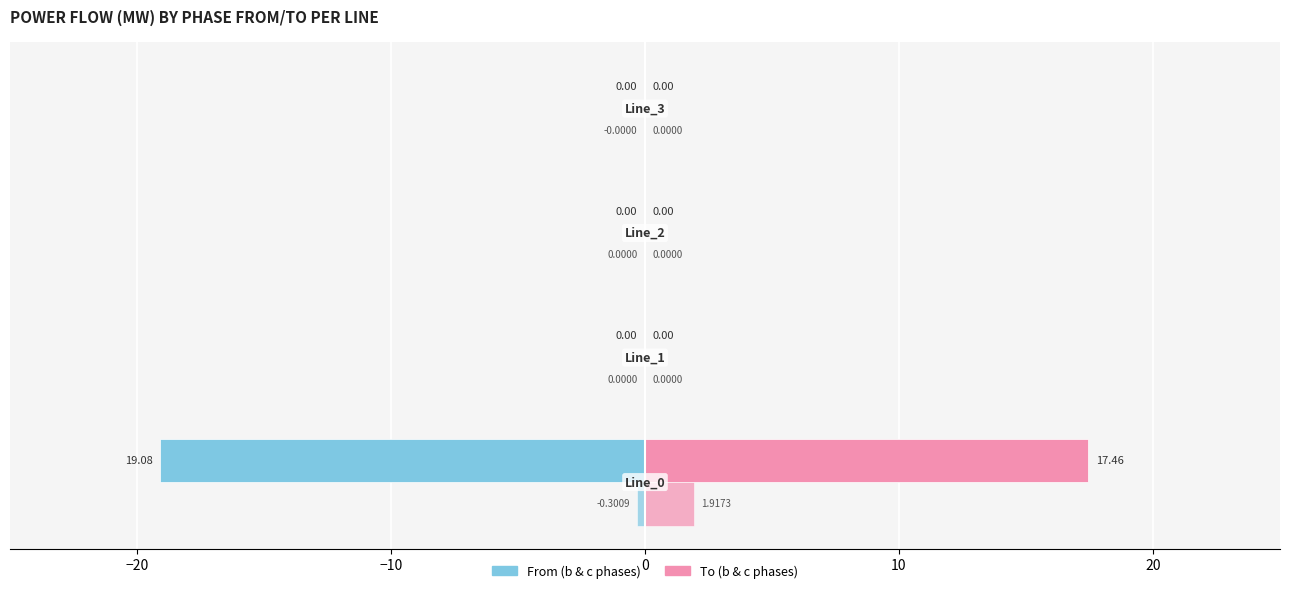

How many distinct data groups are displayed?

4